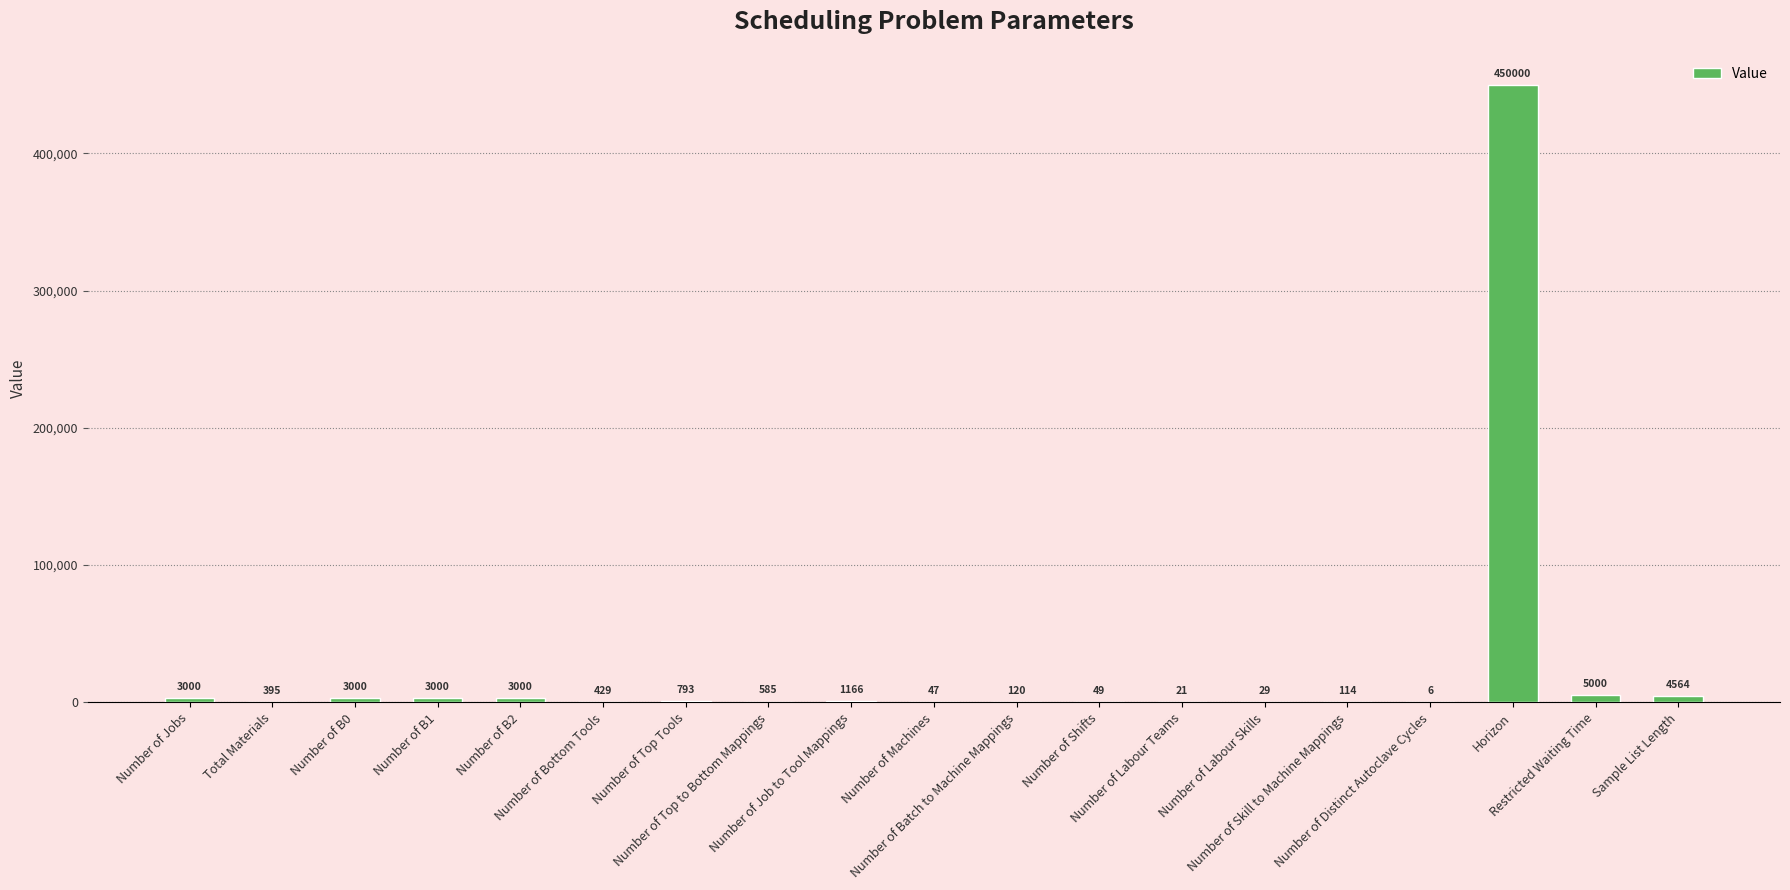

What is the maximum value shown in the chart?

450000